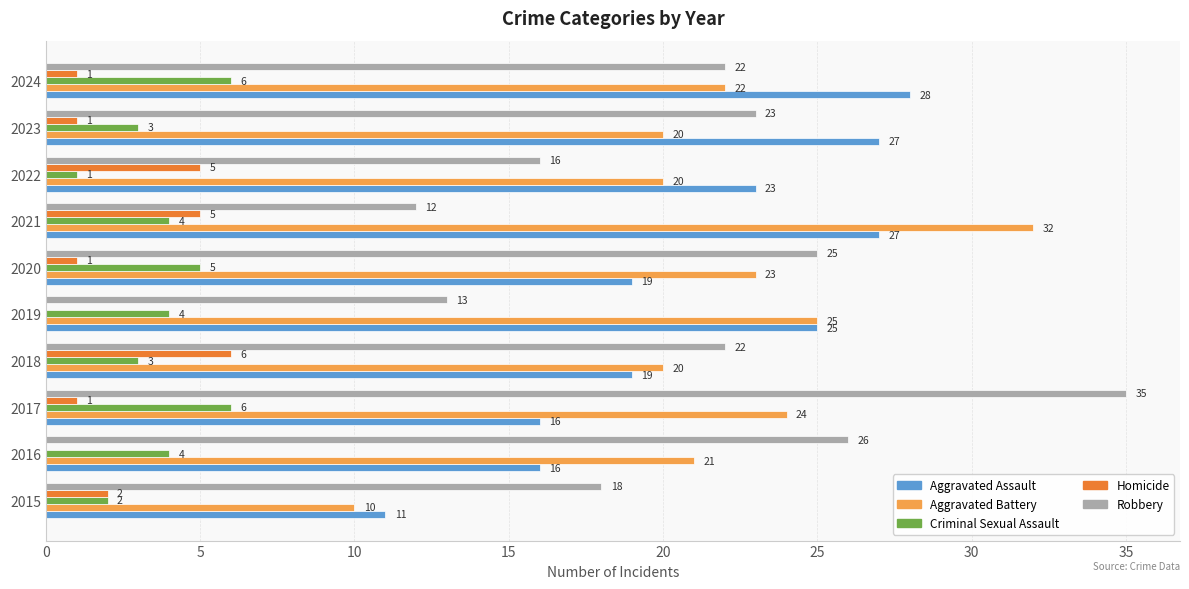

Between 2018 and 2023, which series saw the biggest shift?

Aggravated Assault